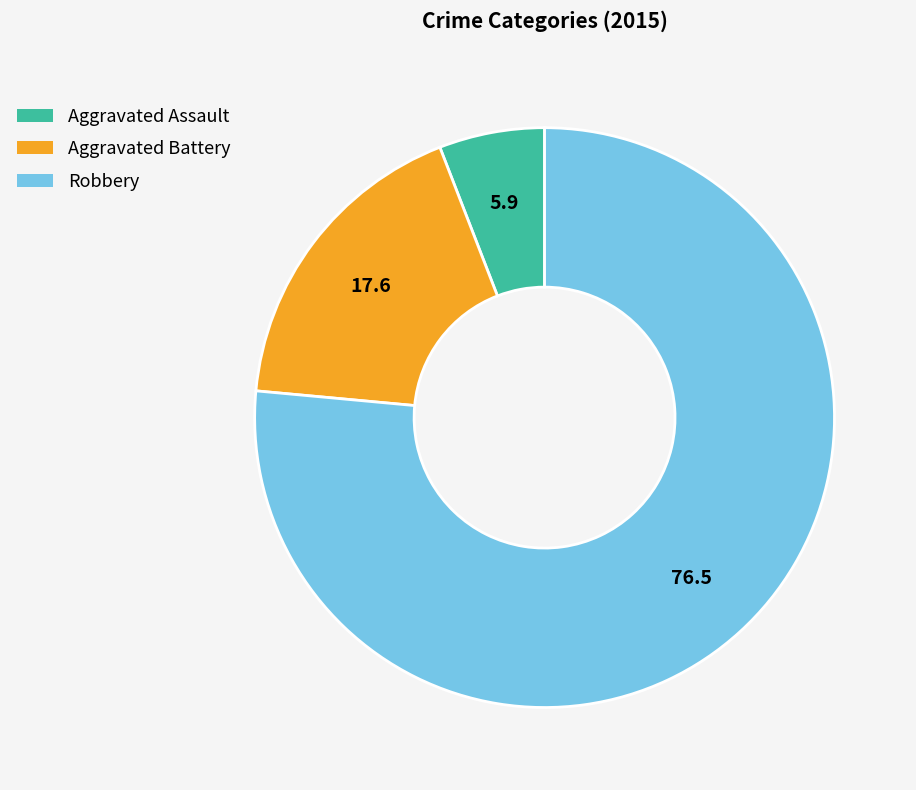

What is the smallest slice in the pie chart?

Aggravated Assault